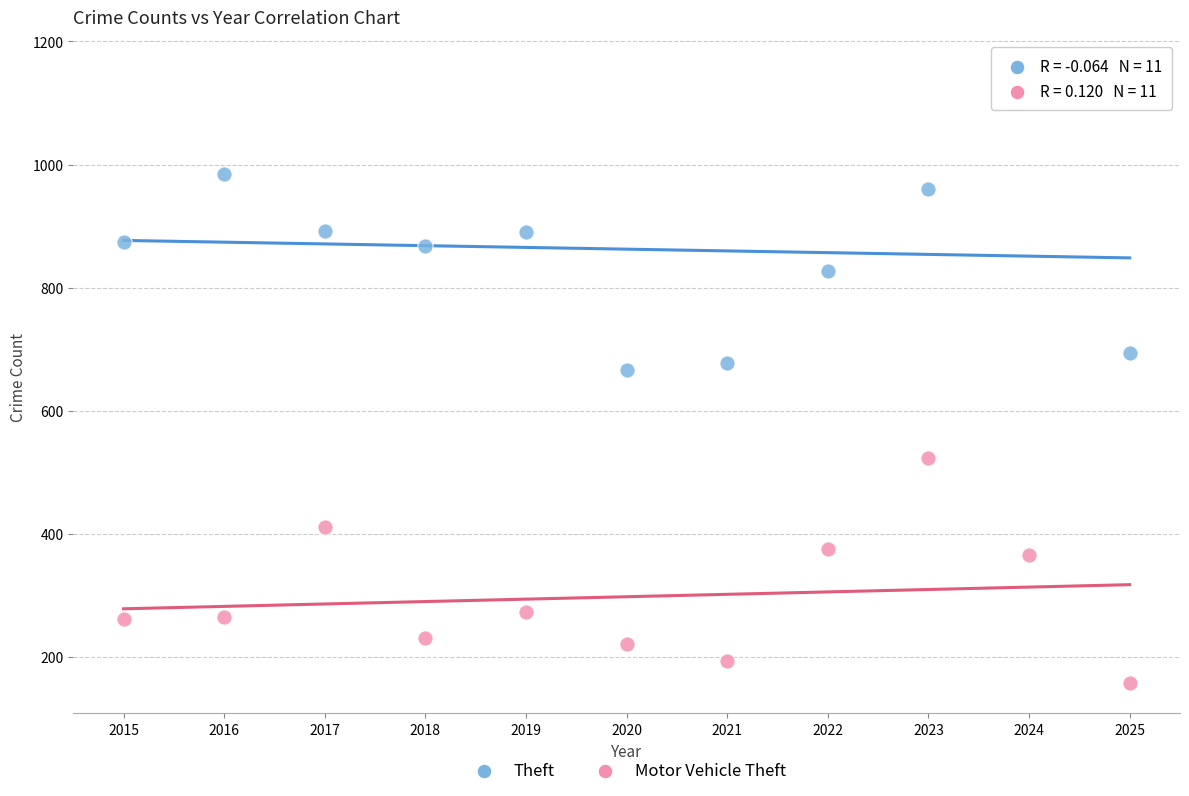

In the Motor Vehicle Theft series, what Y value is closest to 340?

365